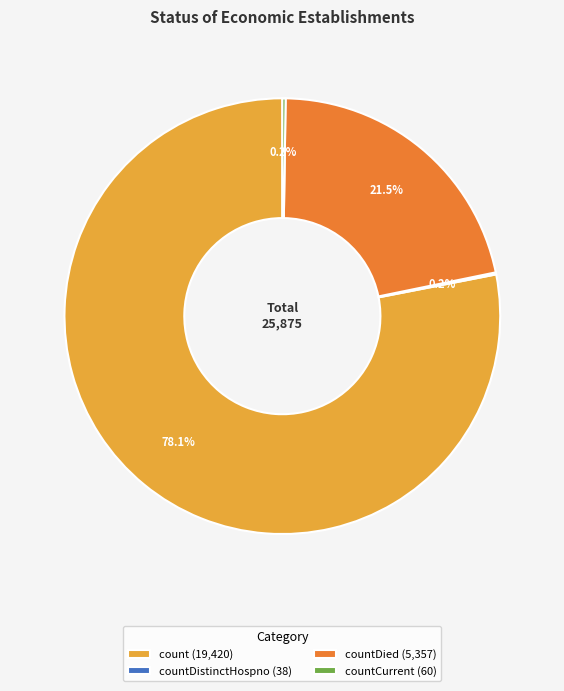

What portion of the pie excludes count (19,420)?

21.9%